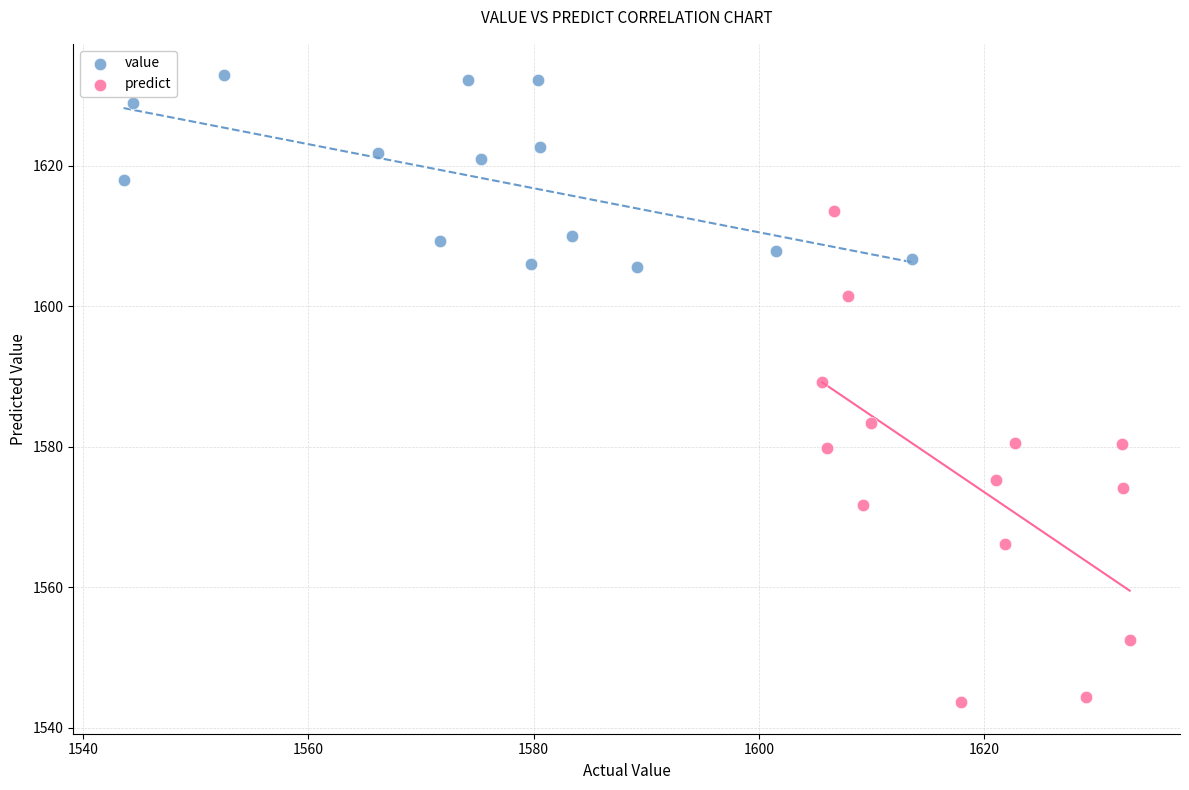

Which series contains the highest Y value?

value